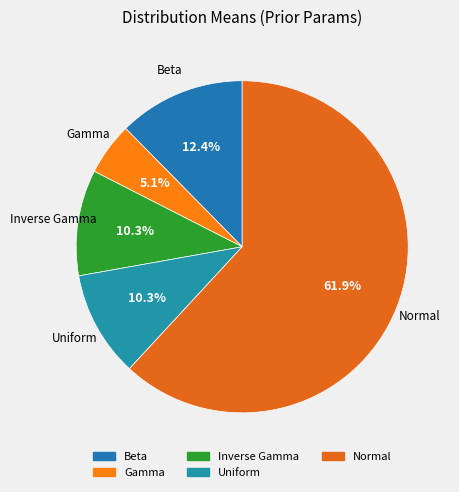

To the nearest percent, what is the difference between the Normal and Gamma slice percentages?

57%